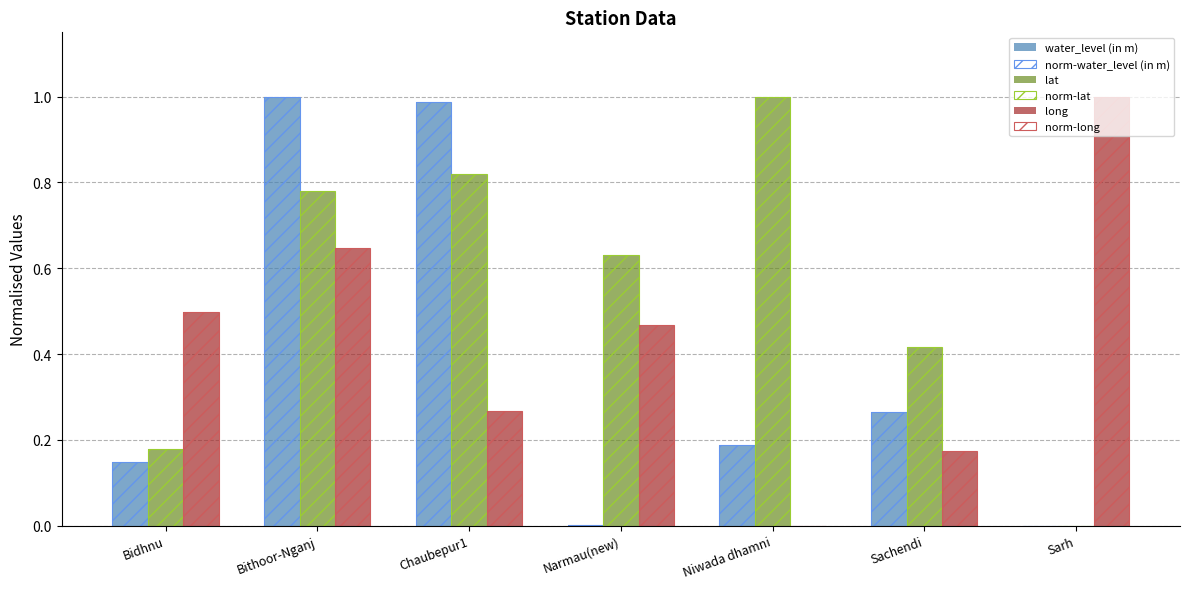

Which category has the highest value in the long series?

Sarh